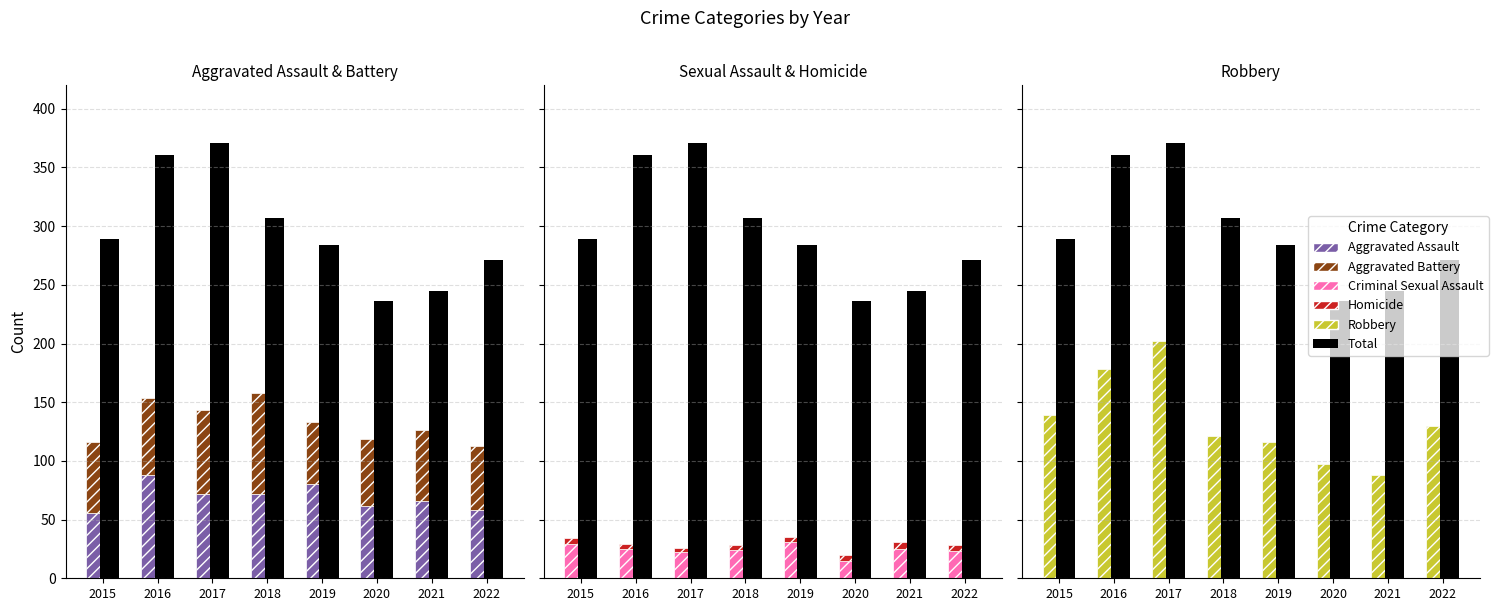

Which series has the largest total across all categories?

Total